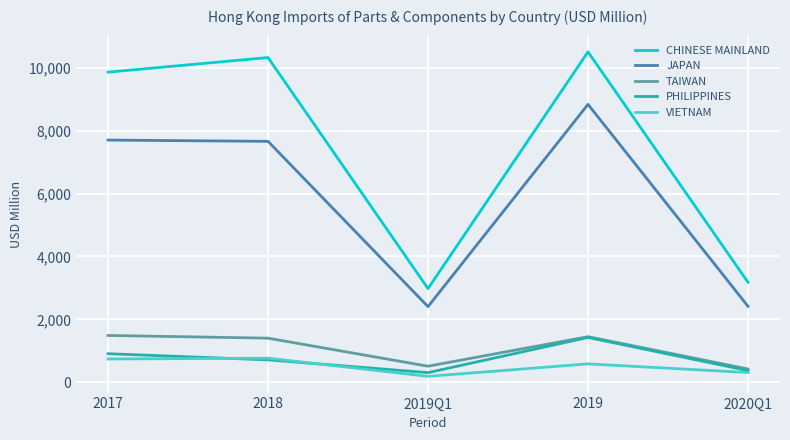

What is the sum of the CHINESE MAINLAND values at 2017 and 2019?

20370.5